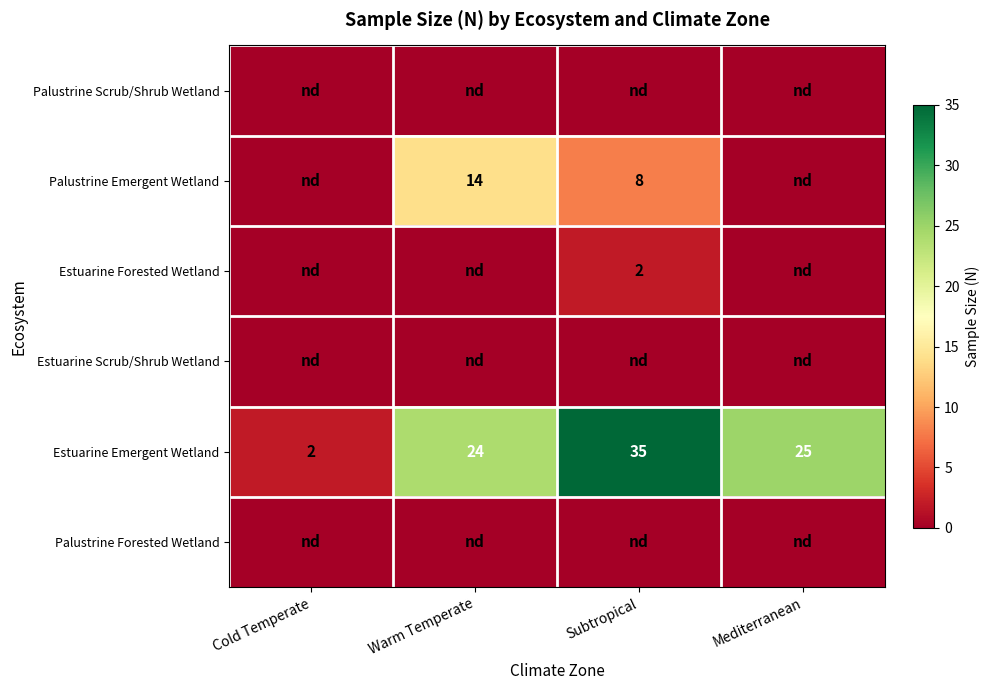

Is it true that Estuarine Forested Wetland equals 2 at Subtropical?

True